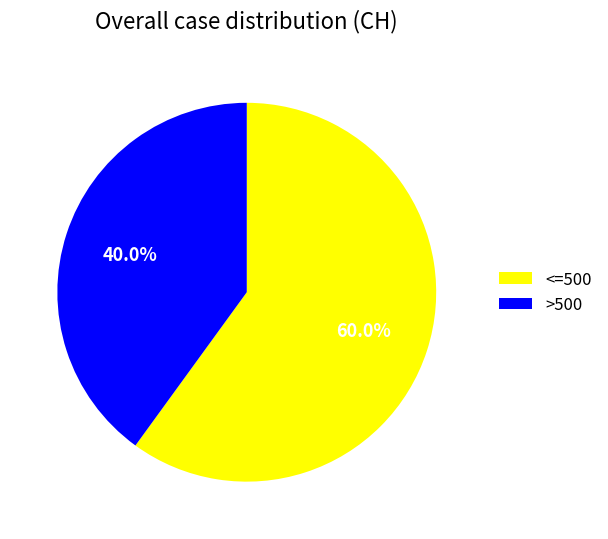

What is the largest slice in the pie chart?

<=500